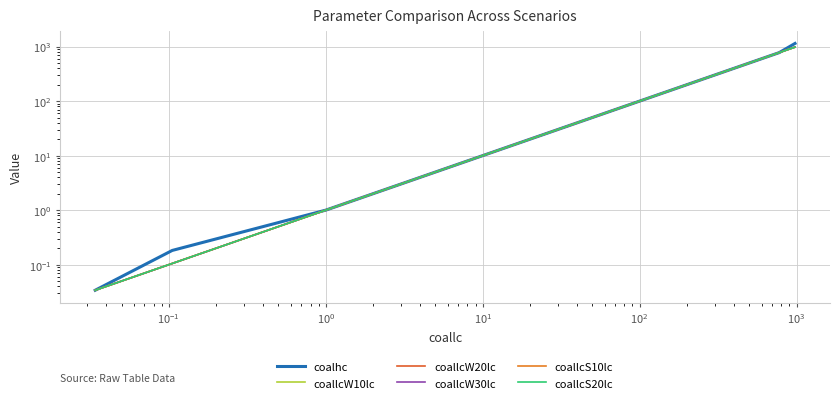

True or false: coallcS10lc and coallcW20lc cross at least once.

False